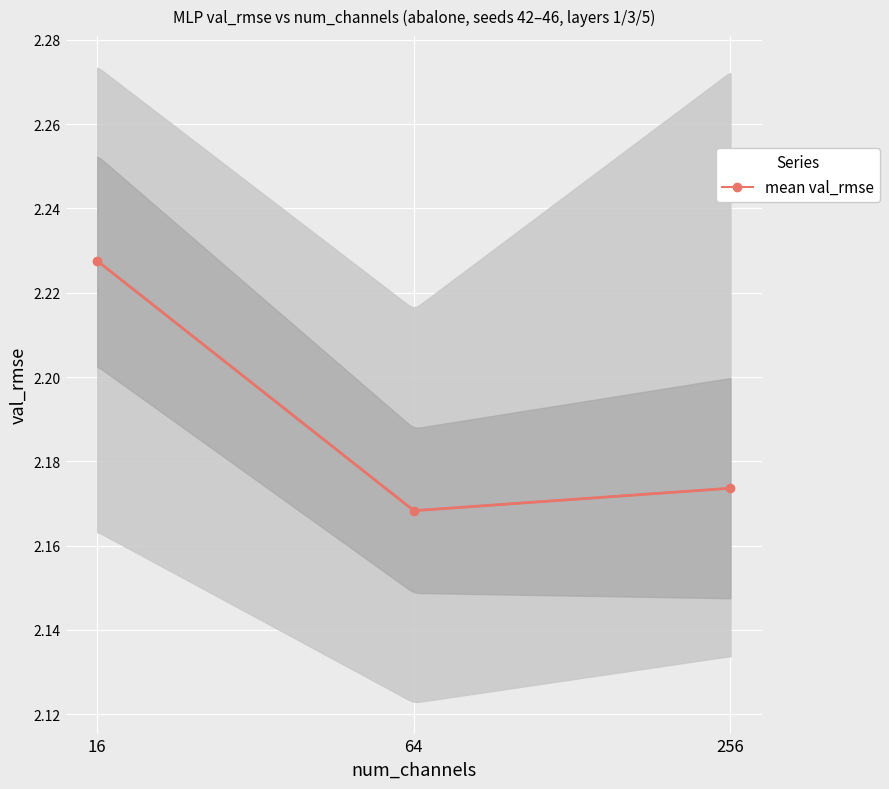

Read the value at 256.

2.2